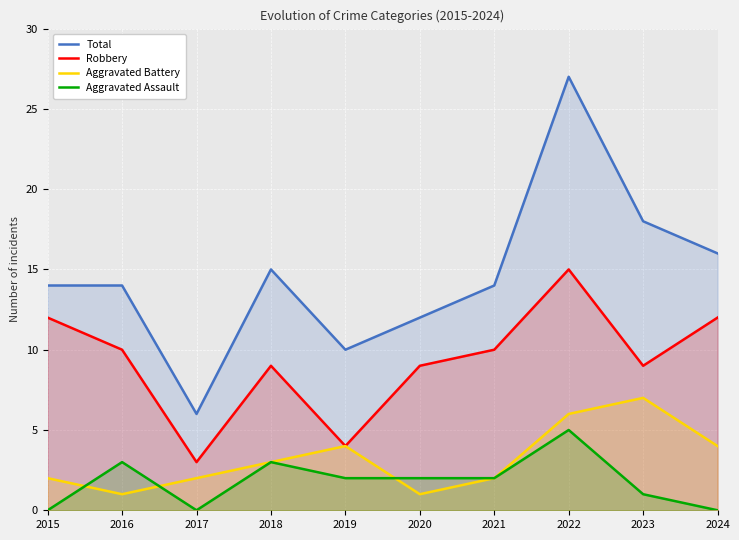

Which category has the highest value across all series?

2022